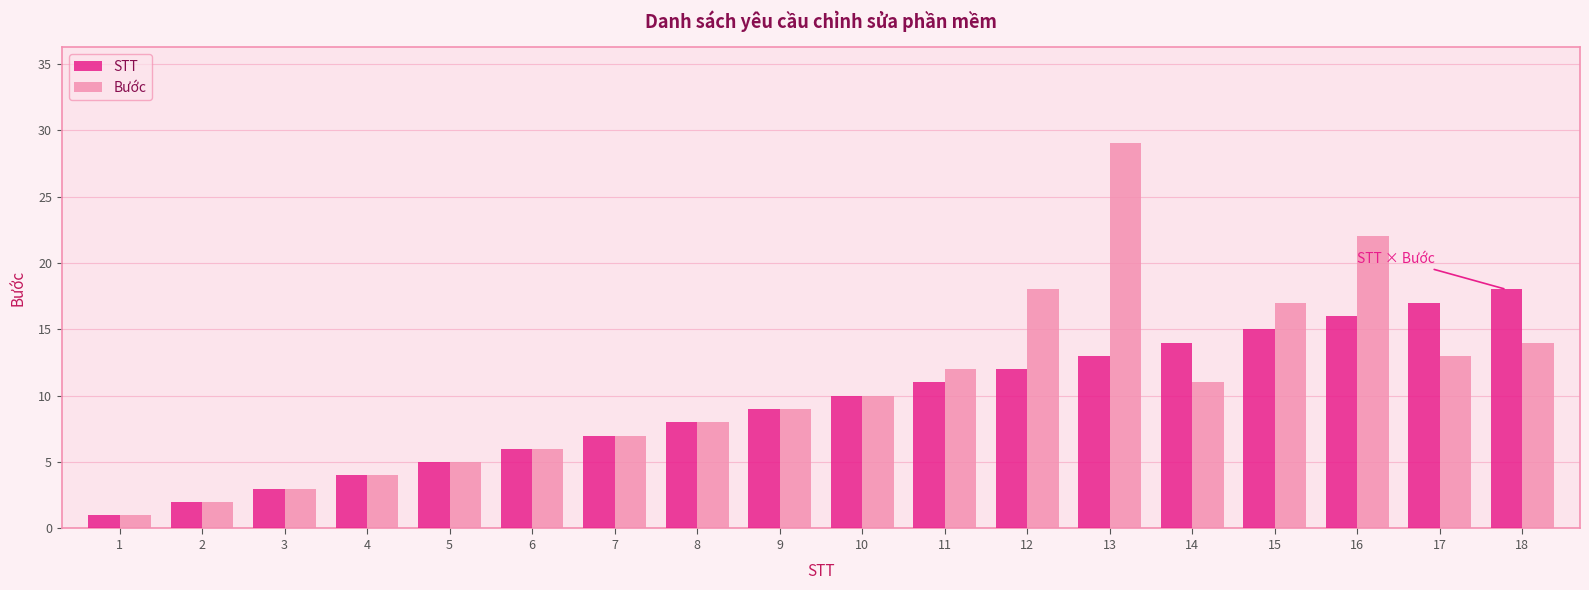

How many bars are there in each group?

2